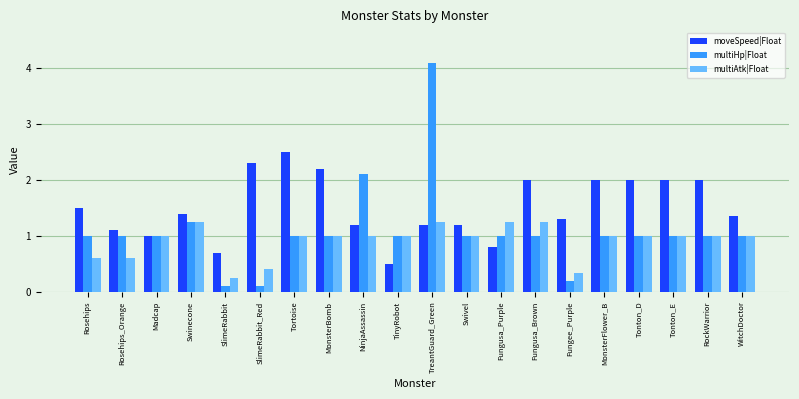

What are all the series names shown in the legend?

moveSpeed|Float, multiHp|Float, multiAtk|Float